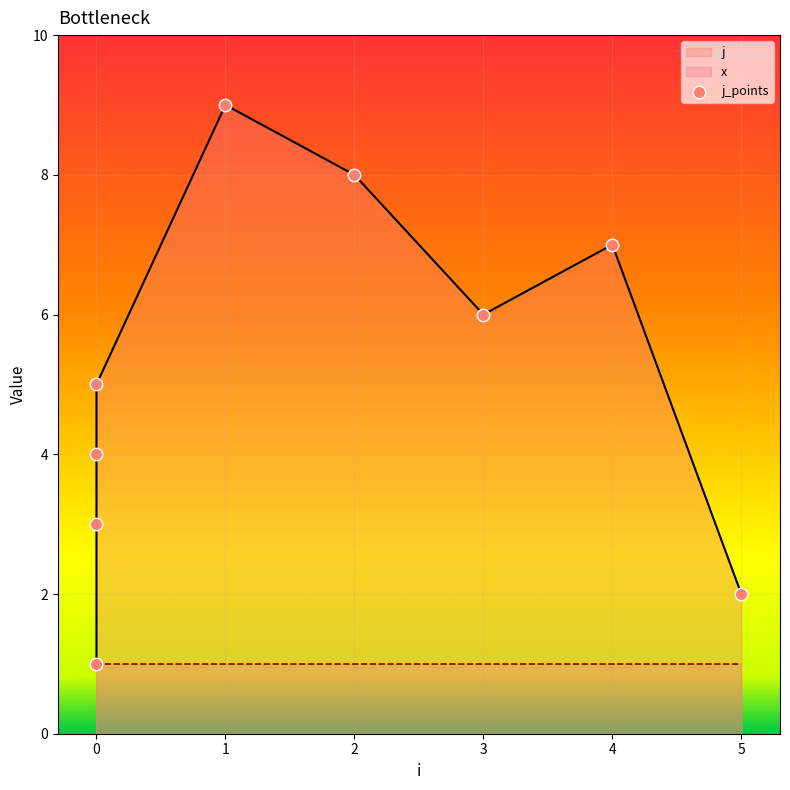

What are all the series names shown in the legend?

j, x, j_points